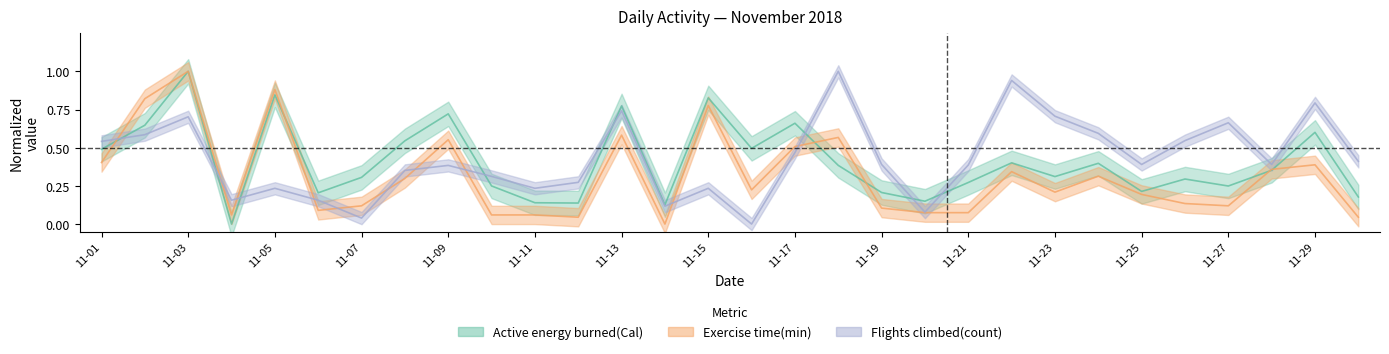

Reading left to right, list all the values displayed in this chart.

Active energy burned(Cal): 11-01=0.5	11-02=0.6	11-03=1.0	11-04=0.0	11-05=0.8	11-06=0.2	11-07=0.3	11-08=0.5	11-09=0.7	11-10=0.2	11-11=0.1	11-12=0.1	11-13=0.8	11-14=0.1	11-15=0.8	11-16=0.5	11-17=0.7	11-18=0.4	11-19=0.2	11-20=0.1	11-21=0.3	11-22=0.4	11-23=0.3	11-24=0.4	11-25=0.2	11-26=0.3	11-27=0.2	11-28=0.4	11-29=0.6	11-30=0.2
Exercise time(min): 11-01=0.4	11-02=0.8	11-03=1.0	11-04=0.1	11-05=0.9	11-06=0.1	11-07=0.1	11-08=0.3	11-09=0.6	11-10=0.1	11-11=0.1	11-12=0.0	11-13=0.6	11-14=0.0	11-15=0.8	11-16=0.2	11-17=0.5	11-18=0.6	11-19=0.1	11-20=0.1	11-21=0.1	11-22=0.3	11-23=0.2	11-24=0.3	11-25=0.2	11-26=0.1	11-27=0.1	11-28=0.4	11-29=0.4	11-30=0.0
Flights climbed(count): 11-01=0.5	11-02=0.6	11-03=0.7	11-04=0.2	11-05=0.2	11-06=0.2	11-07=0.0	11-08=0.4	11-09=0.4	11-10=0.3	11-11=0.2	11-12=0.3	11-13=0.7	11-14=0.1	11-15=0.2	11-16=0.0	11-17=0.5	11-18=1.0	11-19=0.4	11-20=0.1	11-21=0.4	11-22=0.9	11-23=0.7	11-24=0.6	11-25=0.4	11-26=0.5	11-27=0.7	11-28=0.4	11-29=0.8	11-30=0.4